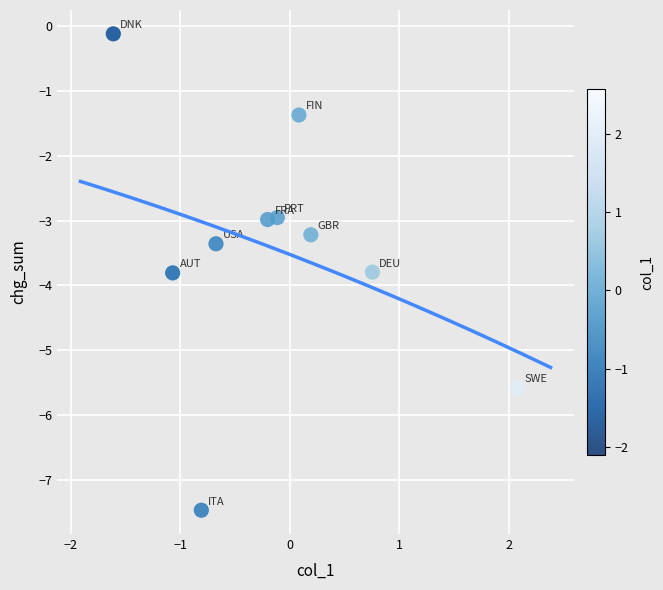

What is the average Y value?

-3.5